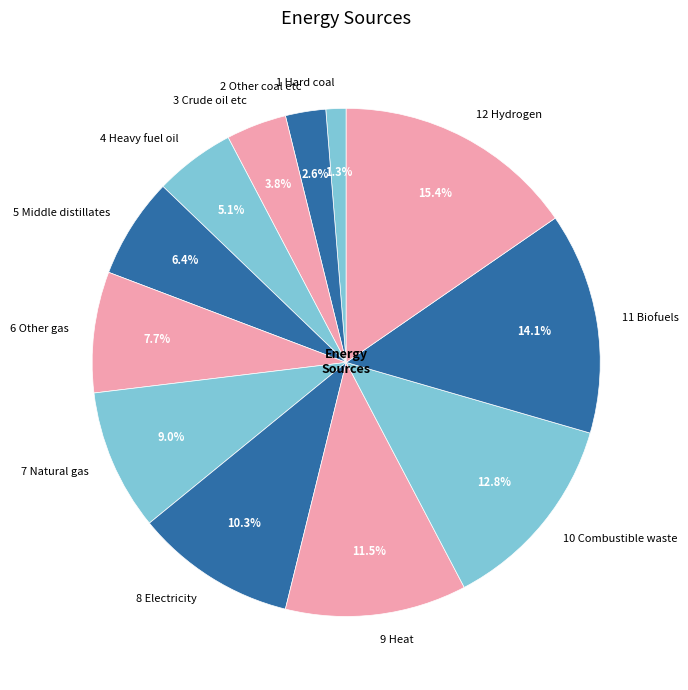

How many segments does this pie chart have?

12